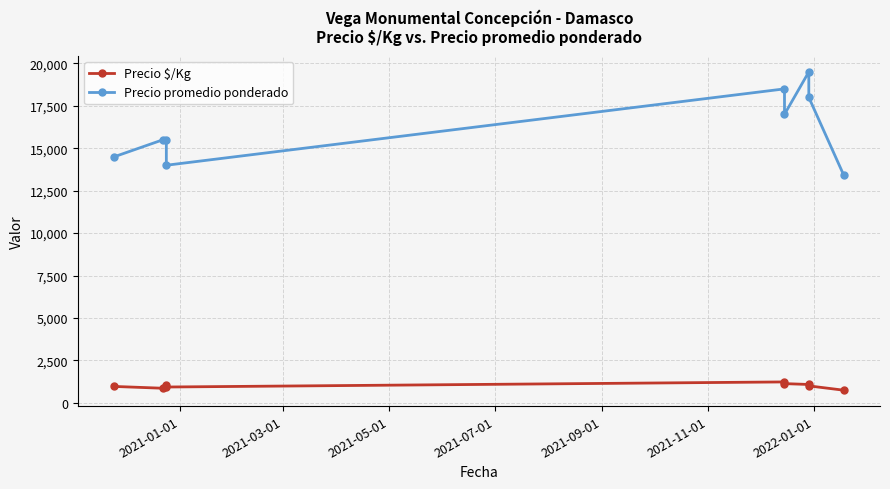

True or false: Precio promedio ponderado has a value of 29072 at 2021-11-01.

False